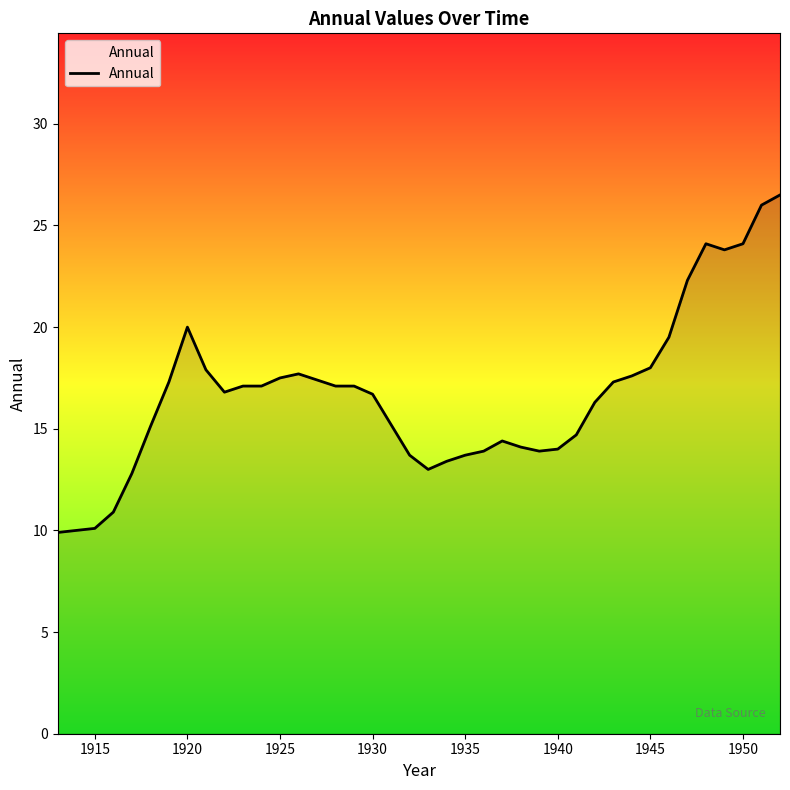

What is the difference between the maximum and minimum values?

16.6